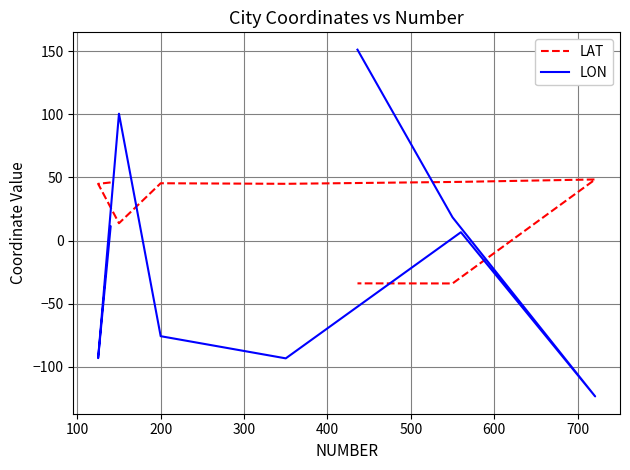

How many values in LON are below zero?

4